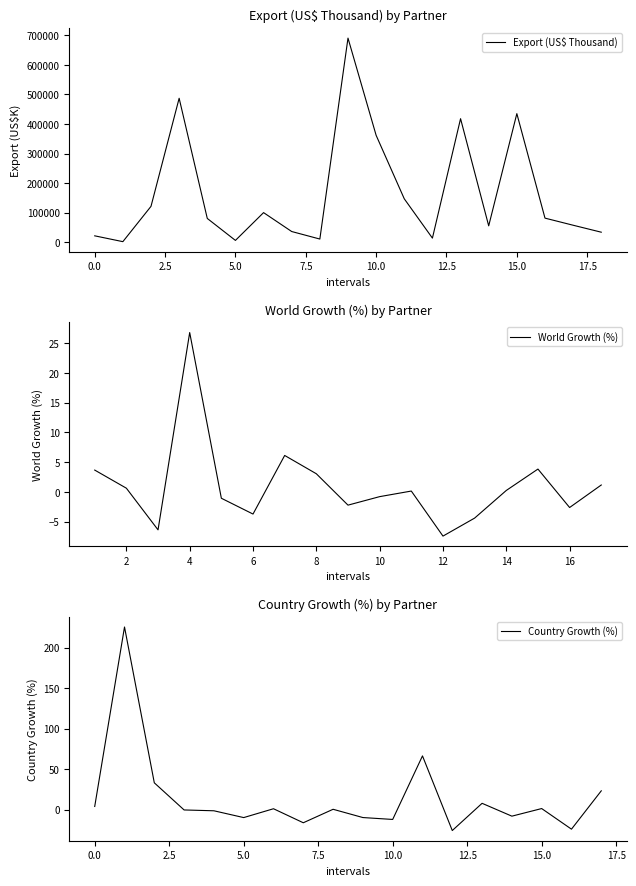

How many values in the Export (US$ Thousand) series exceed 80469?

10